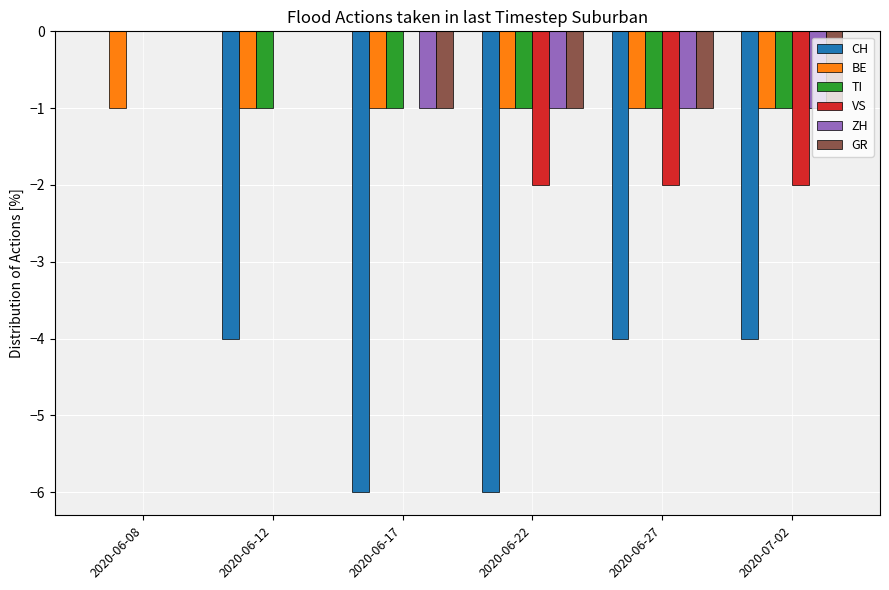

Between 2020-06-08 and 2020-06-17, which series saw the biggest shift?

CH